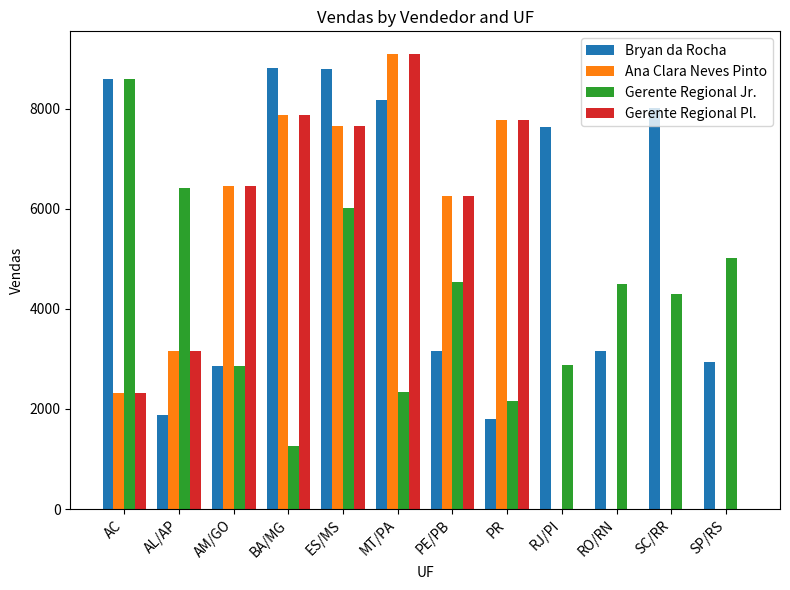

What is the maximum value shown in the chart?

9090.4